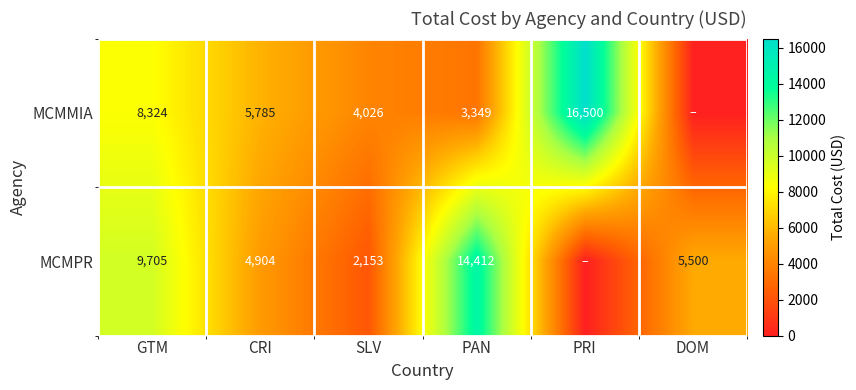

True or false: MCMPR has a value of 20843 at PAN.

False